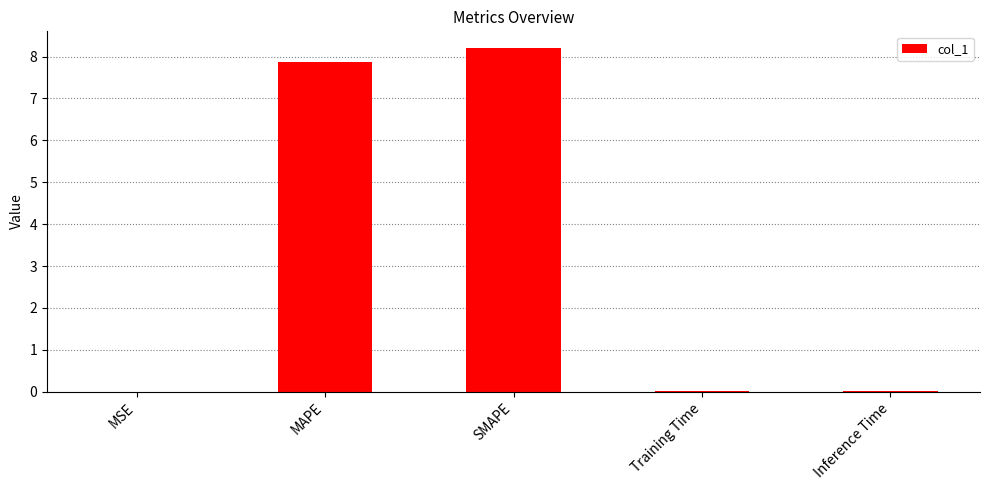

How many series are shown in this chart?

1